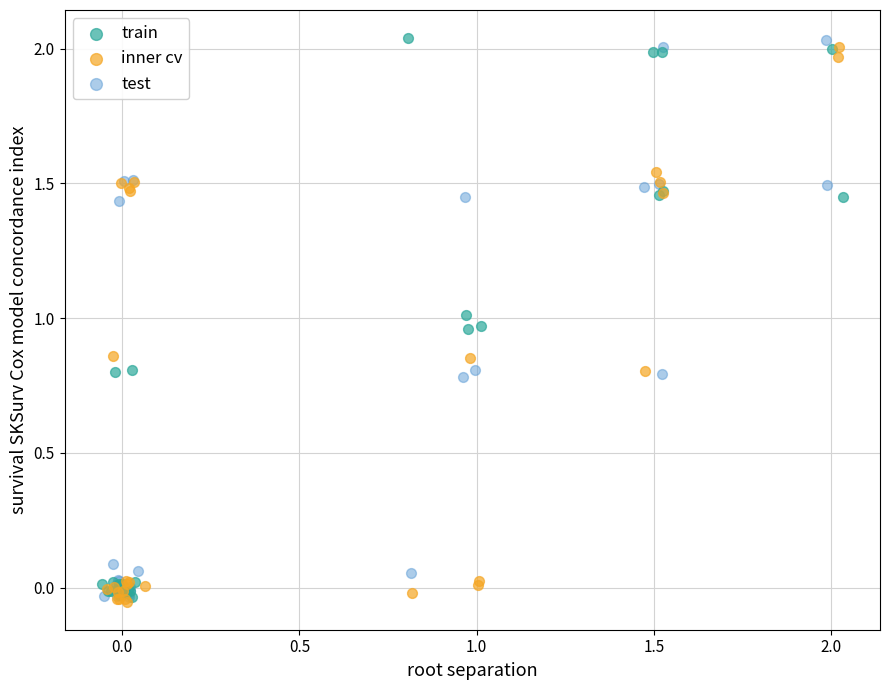

What are all the series names shown in the legend?

train, inner cv, test